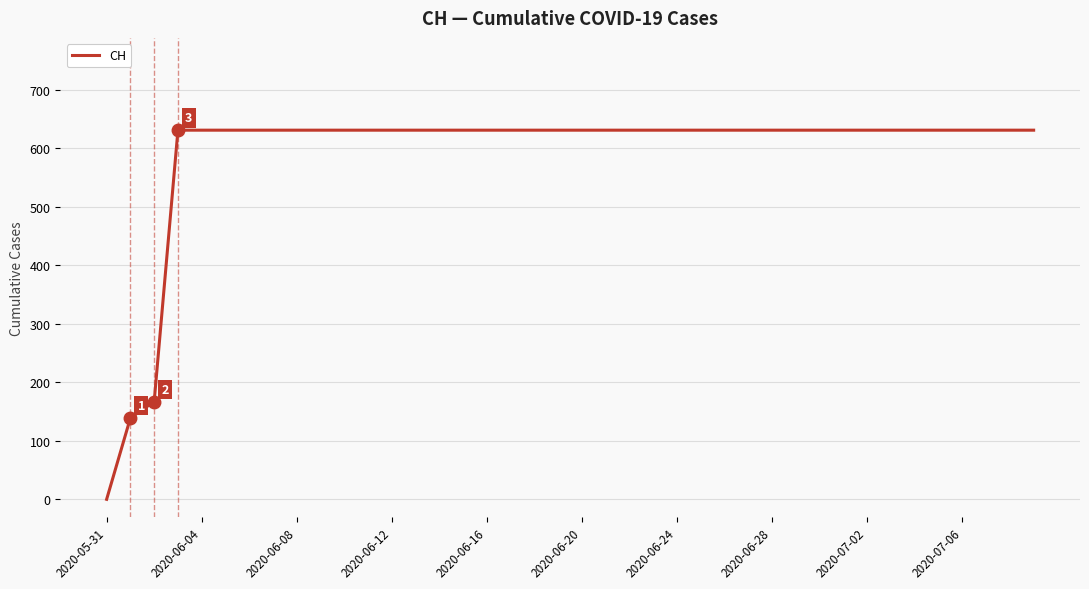

What is the greatest value displayed?

631